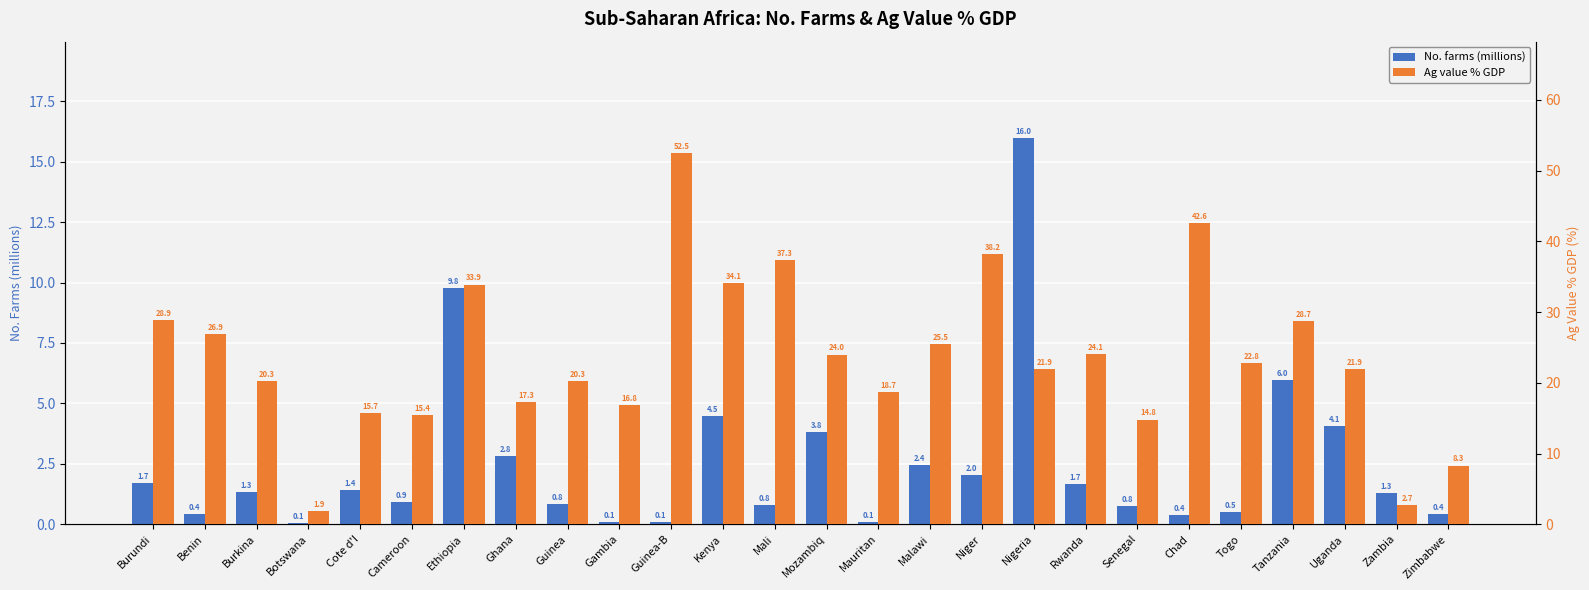

Reading left to right, what are all the values shown in this chart?

No. farms (millions): 1.7	0.4	1.3	0.1	1.4	0.9	9.8	2.8	0.8	0.1	0.1	4.5	0.8	3.8	0.1	2.4	2.0	16.0	1.7	0.8	0.4	0.5	6.0	4.1	1.3	0.4
Ag value % GDP: 28.9	26.9	20.3	1.9	15.7	15.4	33.9	17.3	20.3	16.8	52.5	34.1	37.3	24.0	18.7	25.5	38.2	21.9	24.1	14.8	42.6	22.8	28.7	21.9	2.7	8.3